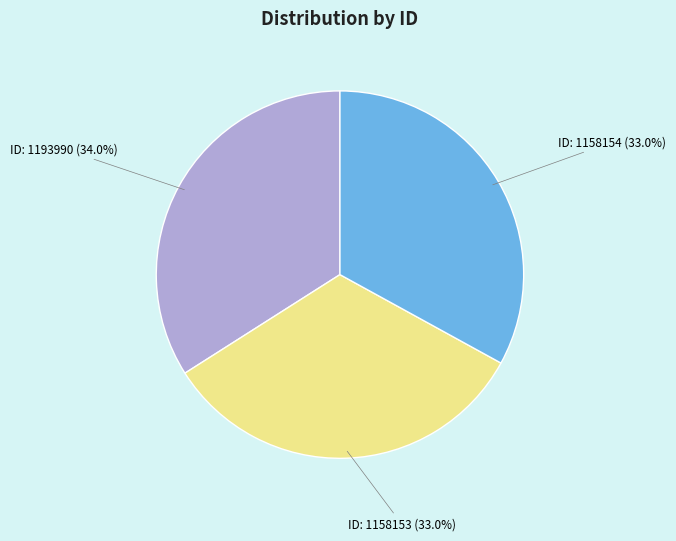

What is the total percentage of ID: 1158153 and ID: 1193990?

67.0%